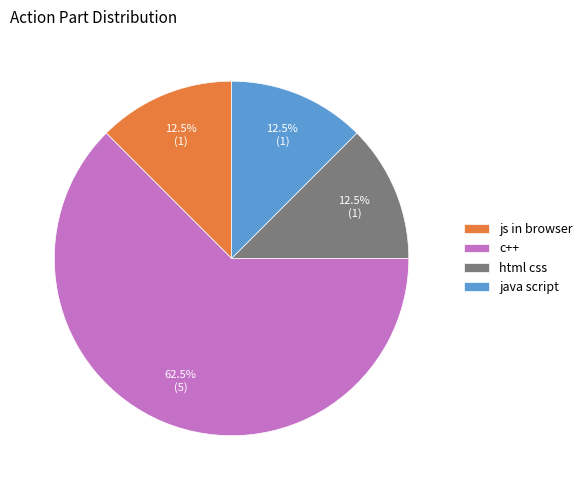

What percentage do java script and js in browser together represent?

25.0%